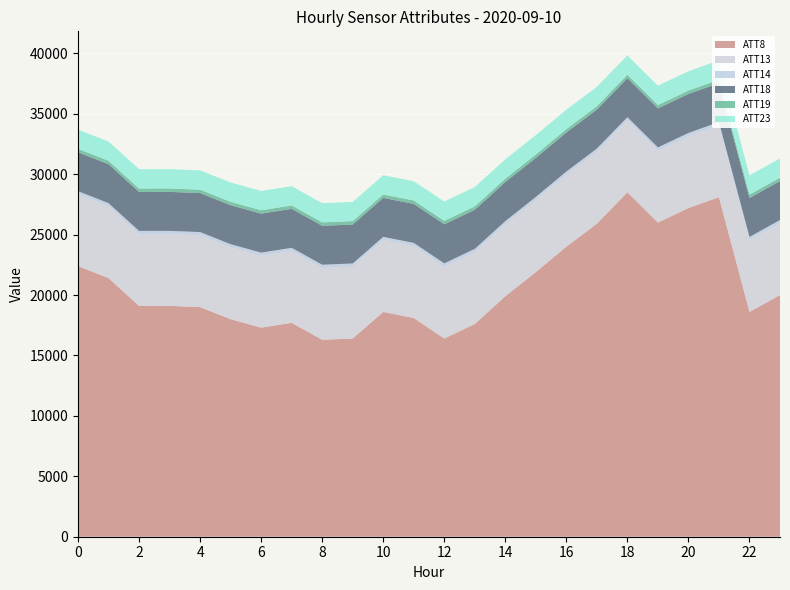

Reading left to right, list all the values displayed in this chart.

ATT8: 0=22400.0	1=21400.0	2=19100.0	3=19100.0	4=19000.0	5=18000.0	6=17300.0	7=17700.0	8=16300.0	9=16400.0	10=18600.0	11=18100.0	12=16400.0	13=17600.0	14=19900.0	15=21900.0	16=24000.0	17=25900.0	18=28500.0	19=26000.0	20=27200.0	21=28100.0	22=18600.0	23=20000.0
ATT13: 0=5930.2	1=5935.6	2=5939.0	3=5941.5	4=5942.8	5=5940.5	6=5940.8	7=5940.4	8=5940.7	9=5942.7	10=5945.3	11=5947.8	12=5952.8	13=5952.7	14=5950.0	15=5949.9	16=5951.4	17=5951.0	18=5950.3	19=5947.8	20=5943.3	21=5944.2	22=5940.7	23=5940.0
ATT14: 0=268.2	1=268.6	2=268.6	3=268.9	4=268.5	5=268.5	6=268.4	7=268.6	8=268.7	9=268.5	10=268.6	11=268.7	12=268.7	13=268.6	14=268.8	15=268.9	16=268.8	17=269.1	18=269.0	19=268.8	20=268.8	21=268.9	22=268.7	23=268.6
ATT18: 0=3218.7	1=3223.0	2=3227.4	3=3227.1	4=3227.8	5=3225.4	6=3226.0	7=3224.3	8=3222.3	9=3223.4	10=3226.4	11=3229.4	12=3234.7	13=3234.8	14=3232.0	15=3231.8	16=3232.0	17=3229.1	18=3229.0	19=3228.3	20=3227.2	21=3227.3	22=3223.3	23=3221.5
ATT19: 0=281.1	1=280.9	2=280.6	3=280.6	4=281.1	5=281.5	6=281.5	7=281.6	8=281.9	9=282.5	10=282.5	11=282.2	12=282.1	13=281.9	14=281.5	15=281.2	16=280.8	17=280.7	18=280.7	19=280.7	20=280.4	21=280.3	22=280.2	23=280.6
ATT23: 0=1592.2	1=1597.4	2=1601.3	3=1601.9	4=1601.5	5=1598.5	6=1597.8	7=1594.4	8=1590.3	9=1588.3	10=1589.5	11=1593.7	12=1600.0	13=1601.6	14=1601.7	15=1603.2	16=1604.8	17=1603.0	18=1602.4	19=1600.3	20=1598.5	21=1597.6	22=1593.6	23=1592.4